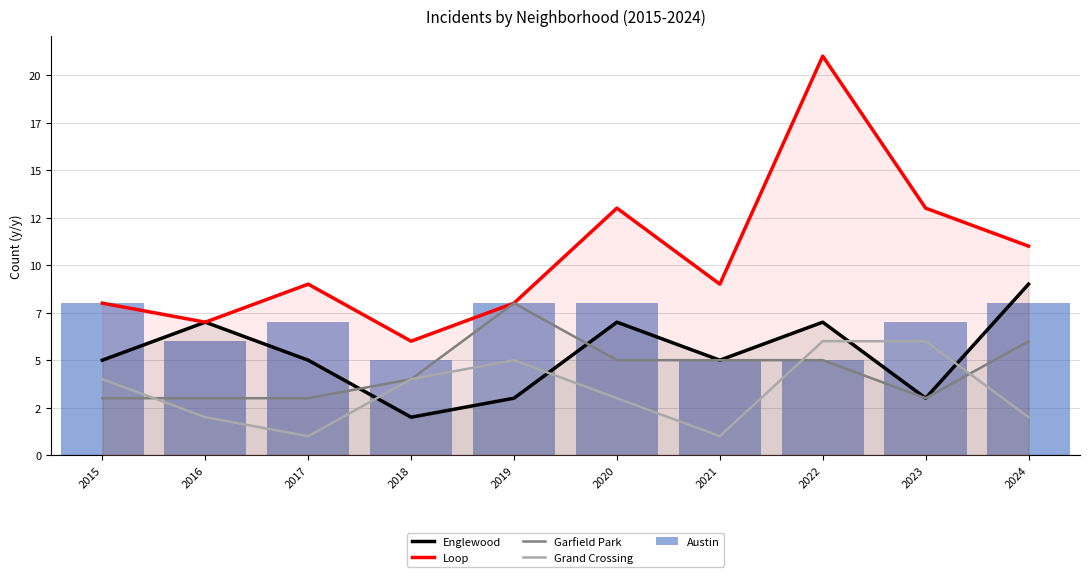

Reading left to right, extract all data points from this chart.

Englewood: 5	7	5	2	3	7	5	7	3	9
Loop: 8	7	9	6	8	13	9	21	13	11
Garfield Park: 3	3	3	4	8	5	5	5	3	6
Grand Crossing: 4	2	1	4	5	3	1	6	6	2
Austin: 8	6	7	5	8	8	5	5	7	8